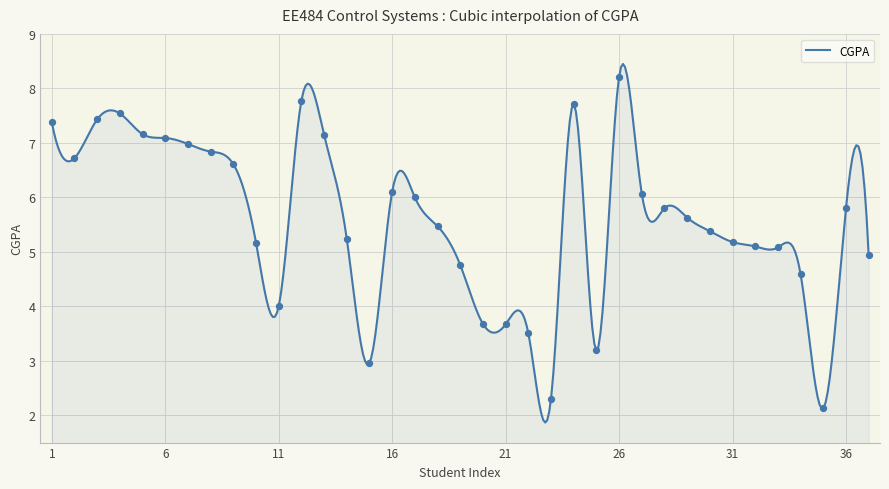

What is the change in value from 23 to 36?

+3.5